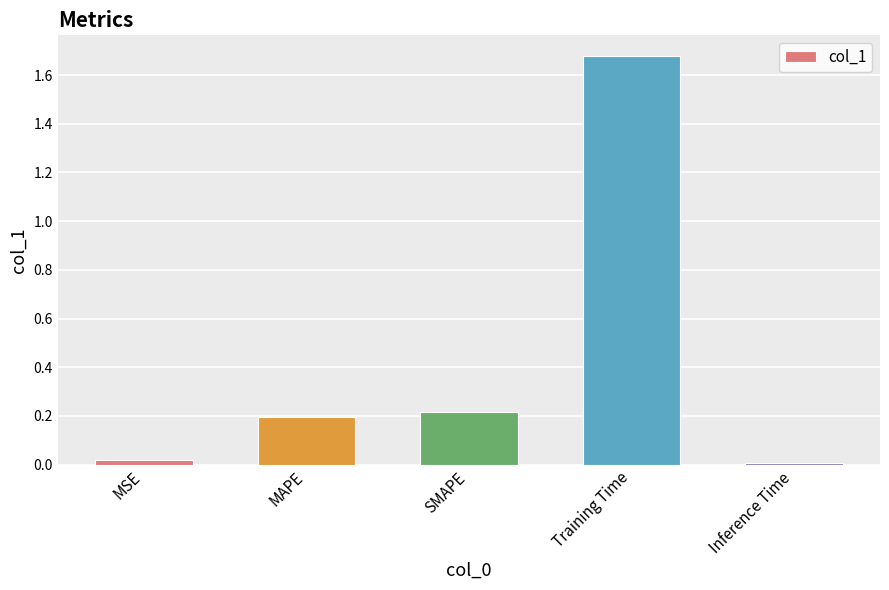

Does the chart contain stacked bars?

No